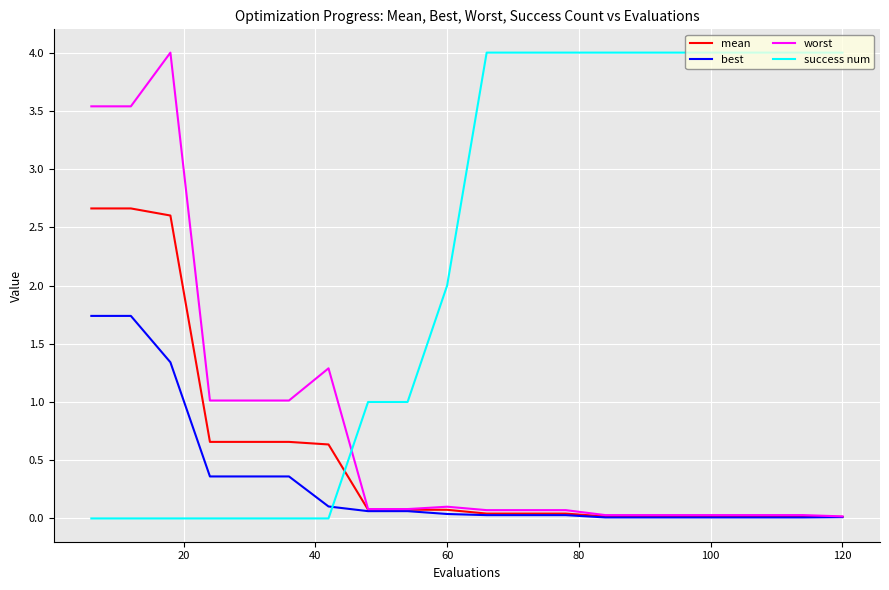

Which series has the largest total across all categories?

success num